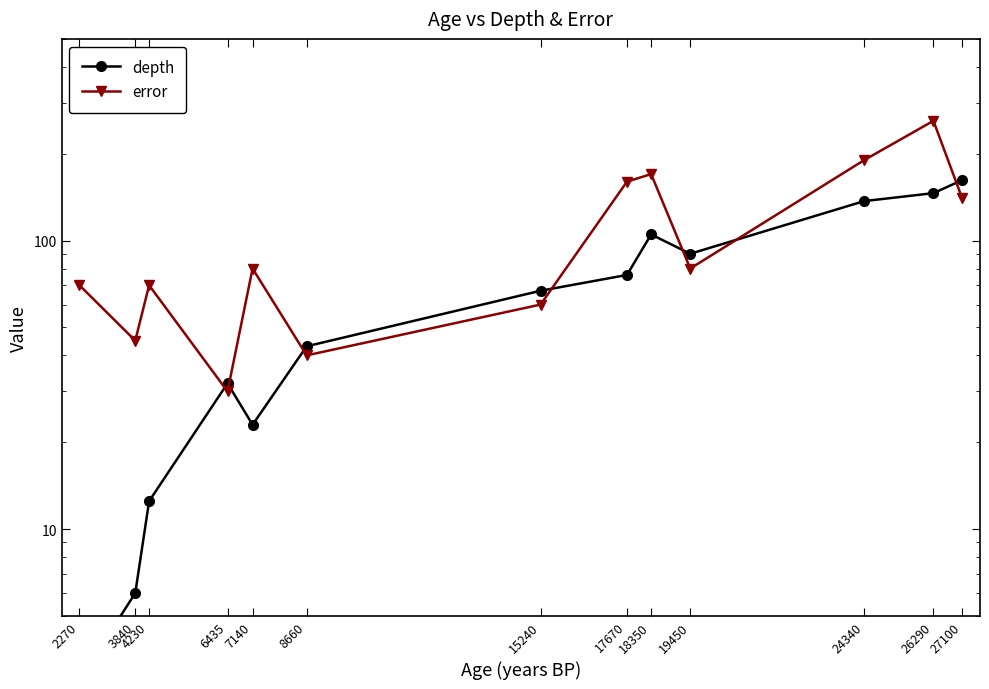

How many times do depth and error cross each other?

7